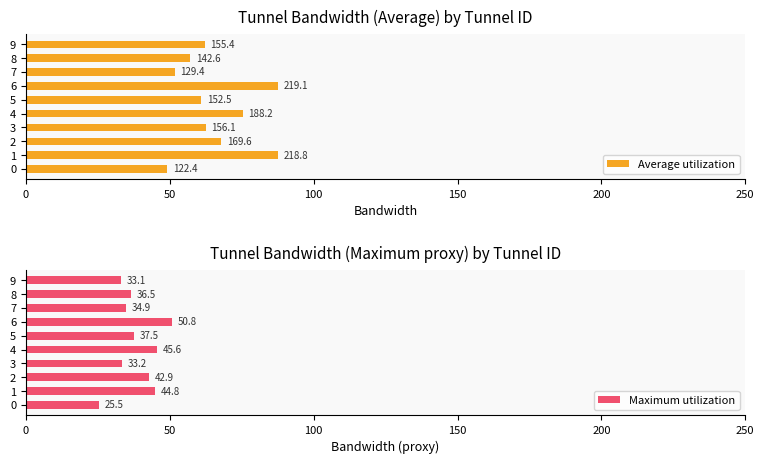

What are all the series names shown in the legend?

Average utilization, Maximum utilization